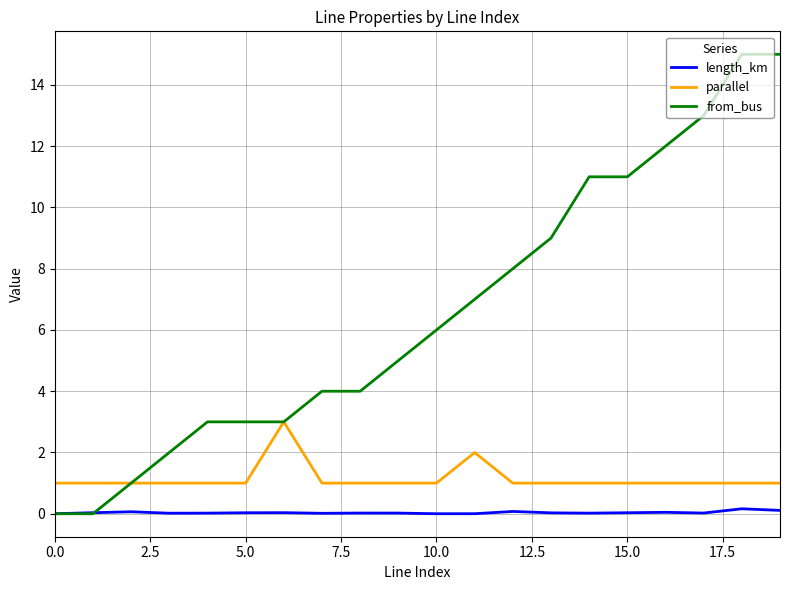

Rank the series by their average value, from lowest to highest.

length_km, parallel, from_bus